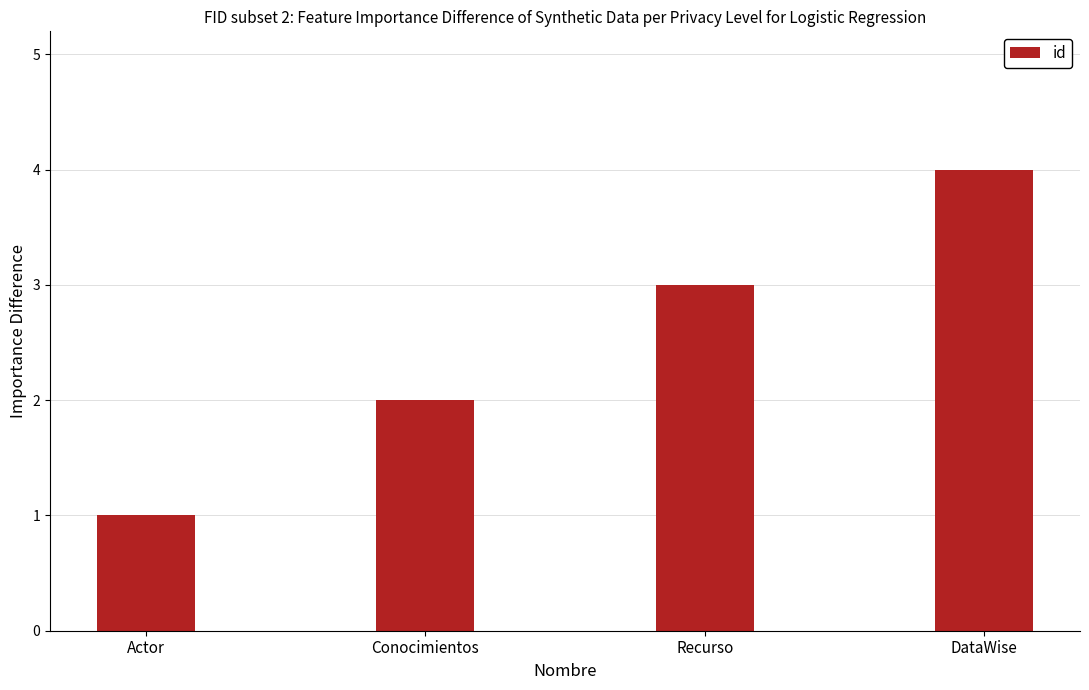

List the labels in order of value, largest first.

DataWise, Recurso, Conocimientos, Actor